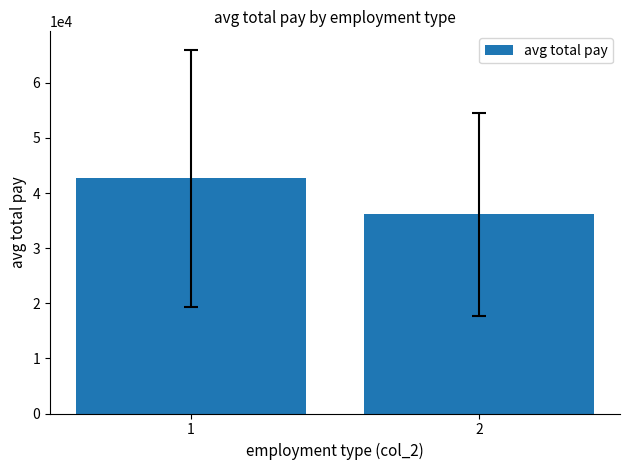

How many bars are there in total?

2